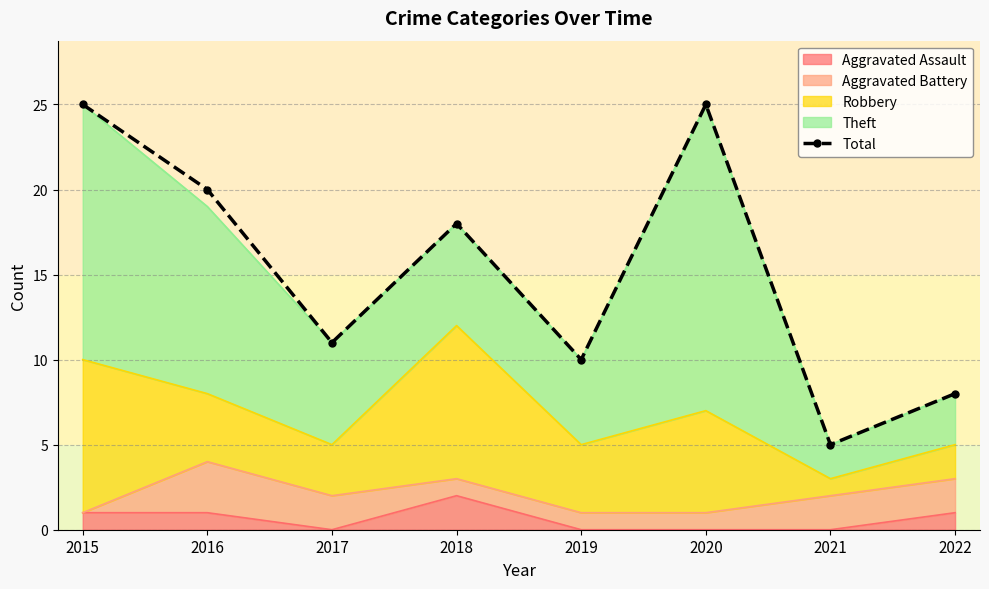

The value at 2016 is 20. True or false?

True